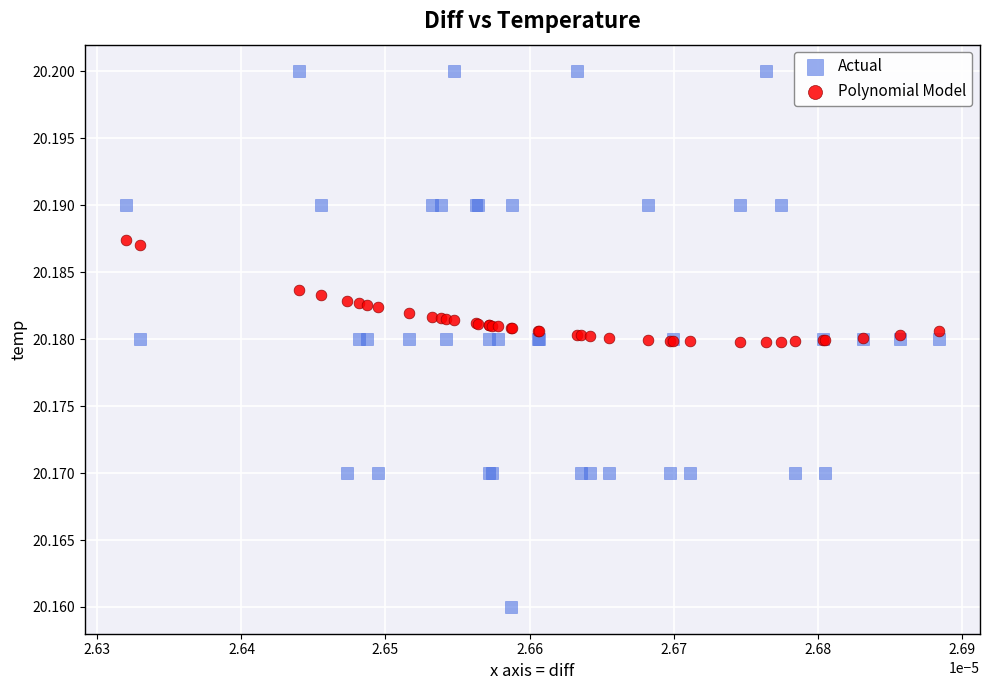

Which series reaches the minimum Y coordinate?

Actual